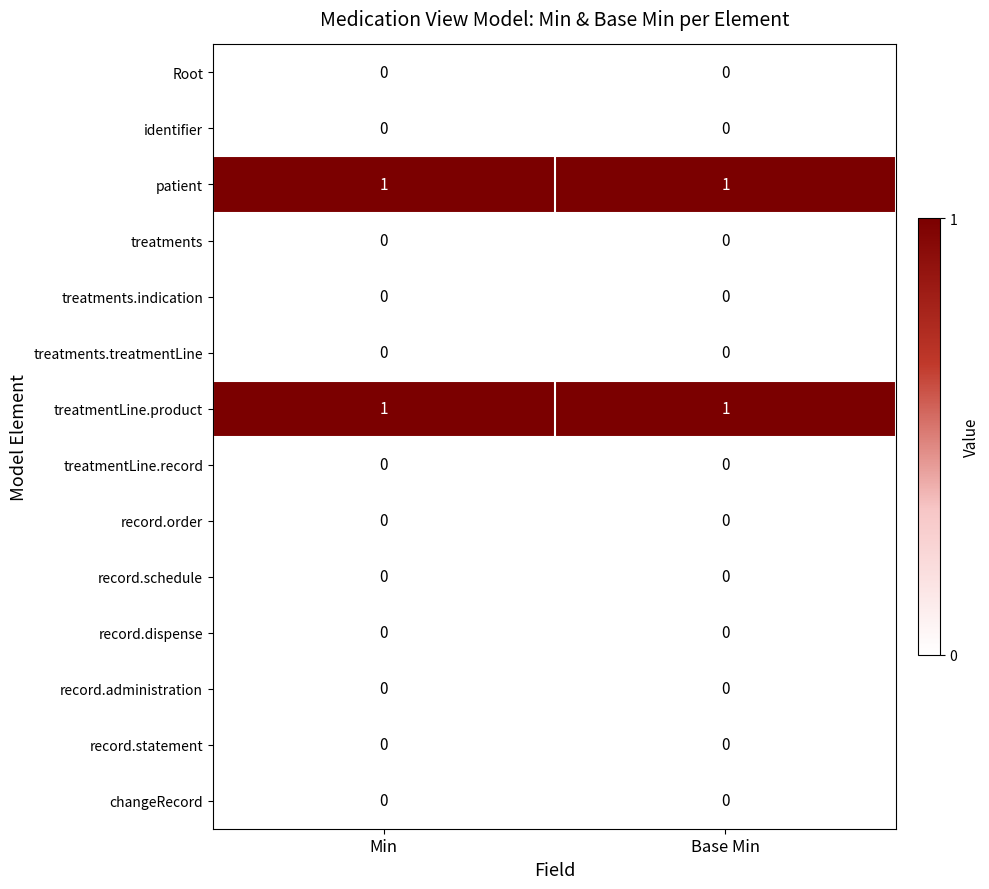

Reading left to right, list all the values displayed in this chart.

Root: 0	0
identifier: 0	0
patient: 1	1
treatments: 0	0
treatments.indication: 0	0
treatments.treatmentLine: 0	0
treatmentLine.product: 1	1
treatmentLine.record: 0	0
record.order: 0	0
record.schedule: 0	0
record.dispense: 0	0
record.administration: 0	0
record.statement: 0	0
changeRecord: 0	0